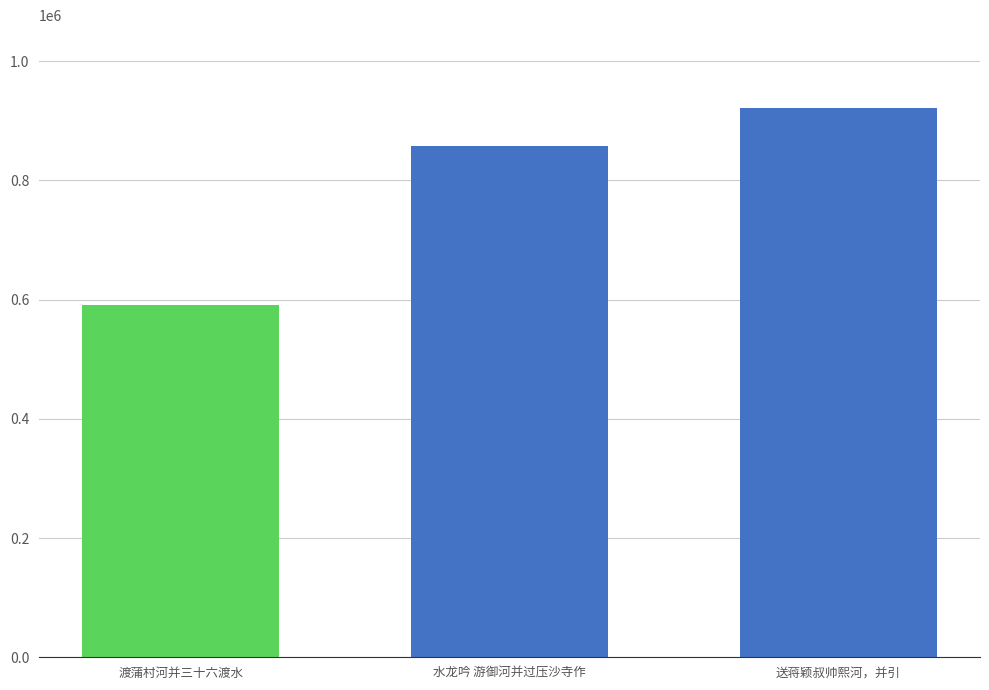

List the labels in order of value, largest first.

送蒋颖叔帅熙河，并引, 水龙吟 游御河并过压沙寺作, 渡蒲村河并三十六渡水